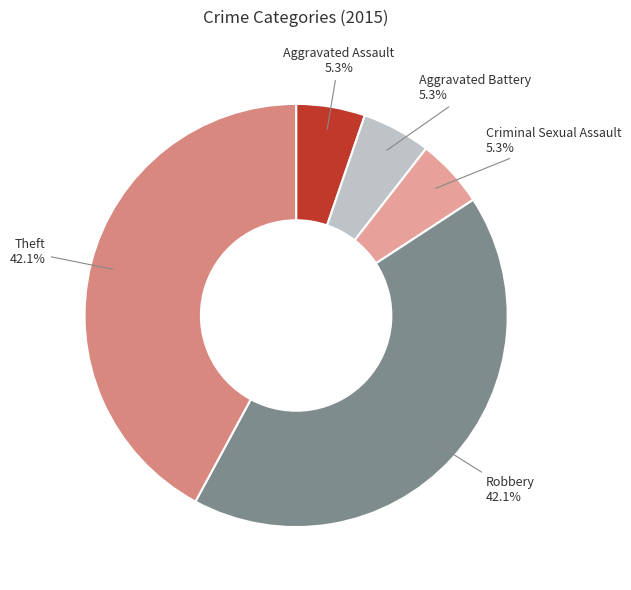

Is Criminal Sexual Assault the majority of the pie?

No